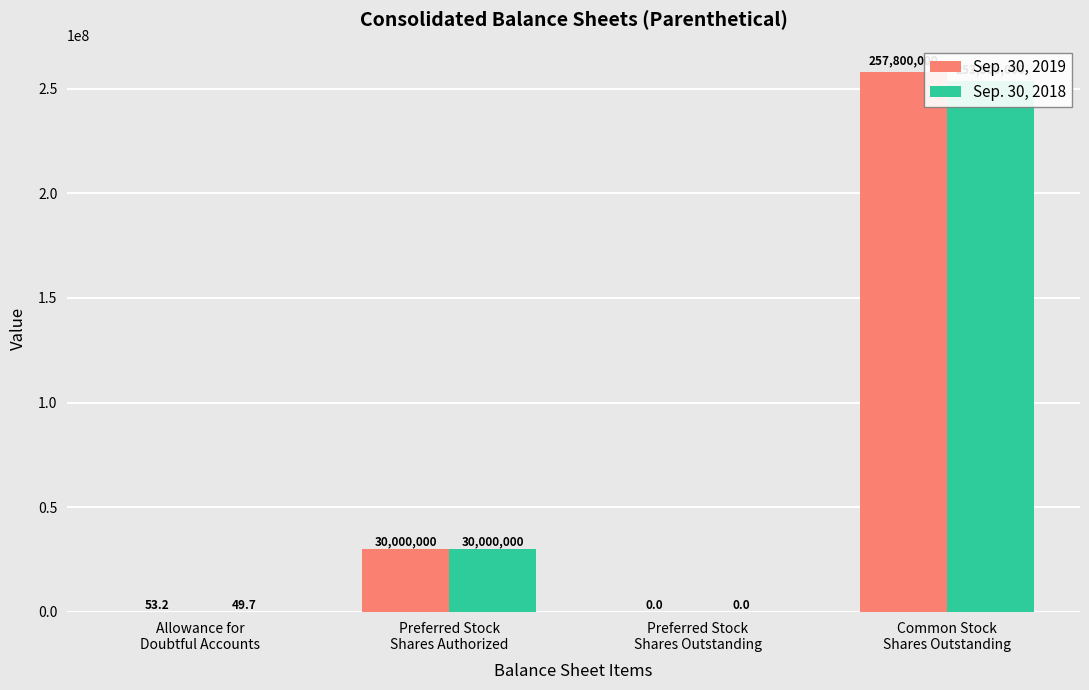

What is the label of the 1st bar from the right?

Common Stock
Shares Outstanding